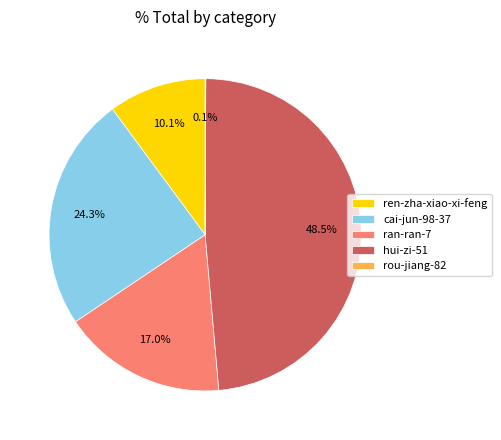

Is it true that ren-zha-xiao-xi-feng is 24% of the pie?

False